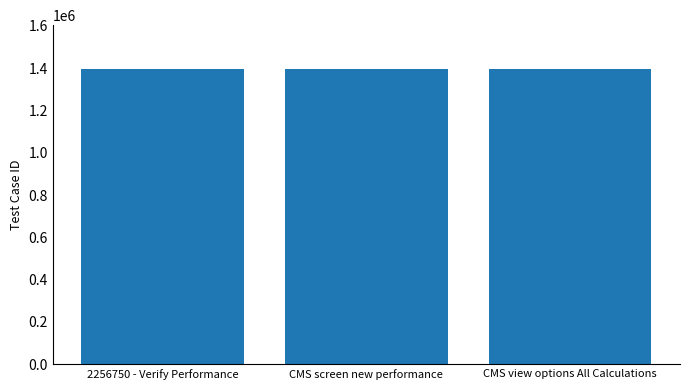

Read the value at 2256750 - Verify Performance.

1394123